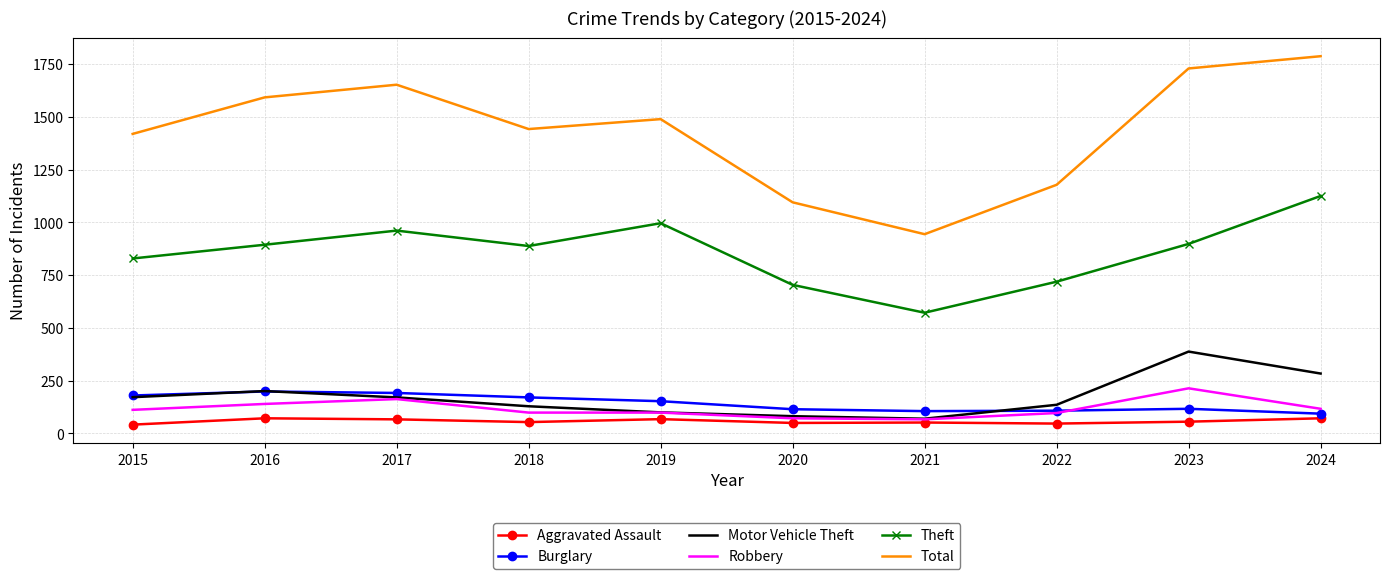

What is the difference between the Motor Vehicle Theft values at 2015 and 2023?

216